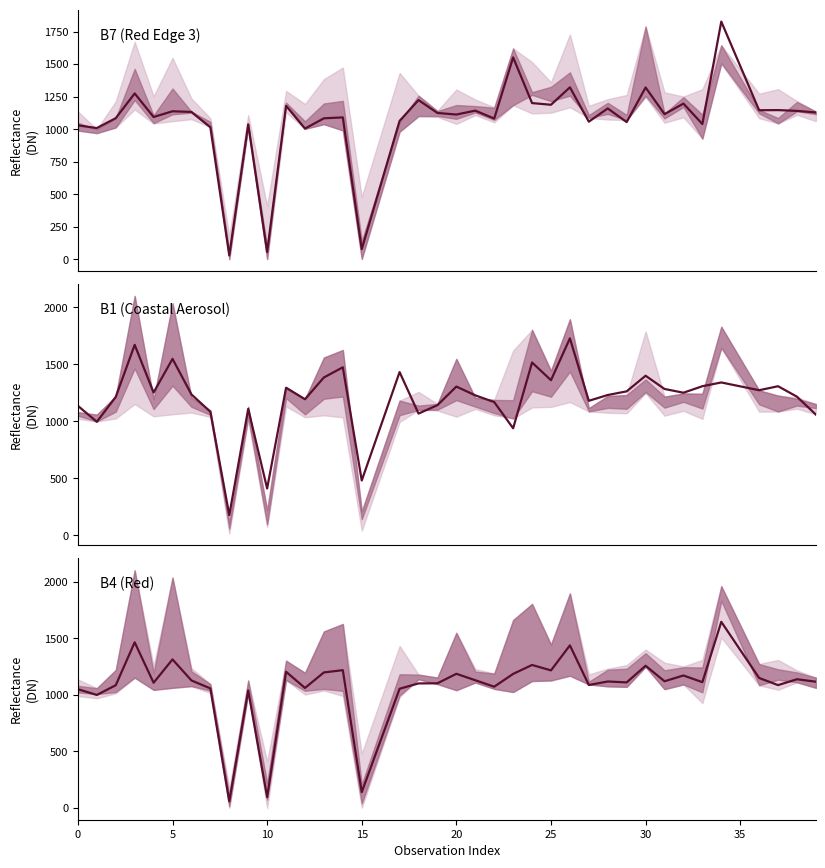

Rank the series by their maximum value, from highest to lowest.

B7, B1, B4